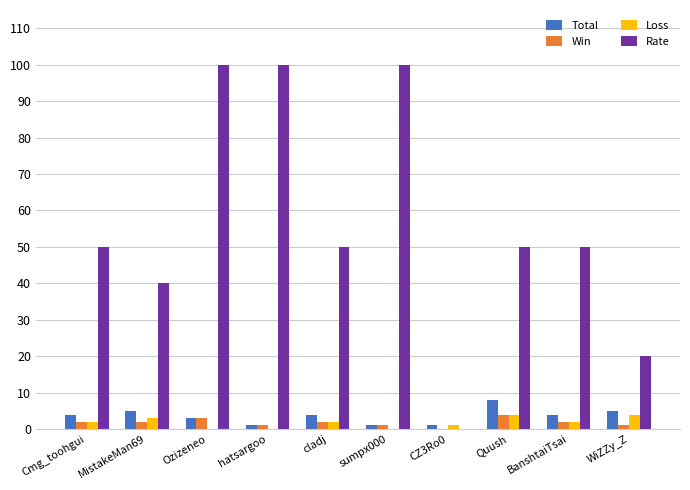

Is the value of Rate at BanshtaiTsai greater than the value of Total at Cmg_toohgui?

Yes